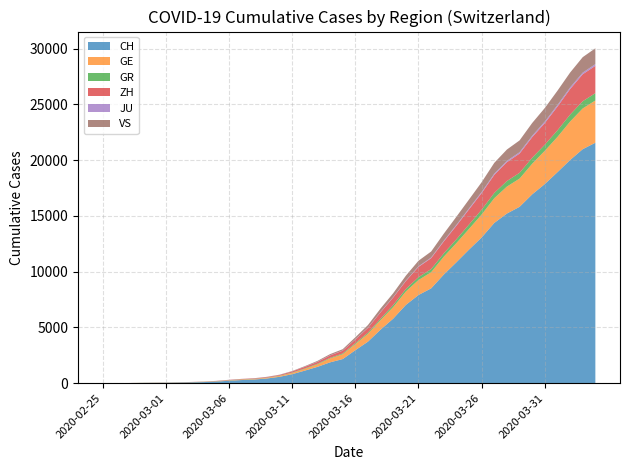

Reading left to right, what are all the values shown in this chart?

CH: 0	4	8	20	30	36	50	69	97	142	219	280	327	419	569	806	1124	1461	1866	2160	2954	3722	4801	5788	7014	7904	8498	9735	10838	11975	13064	14367	15207	15809	16928	17852	18915	20005	20978	21554
GE: 0	1	1	5	9	10	11	14	16	20	30	43	45	60	79	113	154	225	347	430	551	705	857	1035	1204	1342	1445	1600	1717	1856	2057	2215	2419	2530	2743	2984	3160	3445	3650	3788
GR: 0	2	2	6	6	6	9	9	12	14	16	17	18	18	22	31	43	53	56	71	84	101	128	182	226	258	284	300	343	393	433	474	495	519	535	547	592	622	649	657
ZH: 0	0	2	2	6	7	10	13	15	23	29	34	40	49	62	101	140	163	218	250	326	429	568	679	711	919	978	1067	1213	1357	1489	1616	1690	1722	1848	1936	2125	2289	2417	2450
JU: 0	0	1	1	1	1	1	2	2	4	4	5	5	7	7	7	12	17	18	19	25	29	32	36	44	54	61	69	82	92	100	114	119	127	128	140	145	149	149	154
VS: 0	0	0	1	1	2	3	3	4	5	6	7	12	17	22	30	53	76	98	115	172	225	312	349	436	498	535	628	728	793	874	968	1017	1055	1144	1211	1282	1334	1385	1418